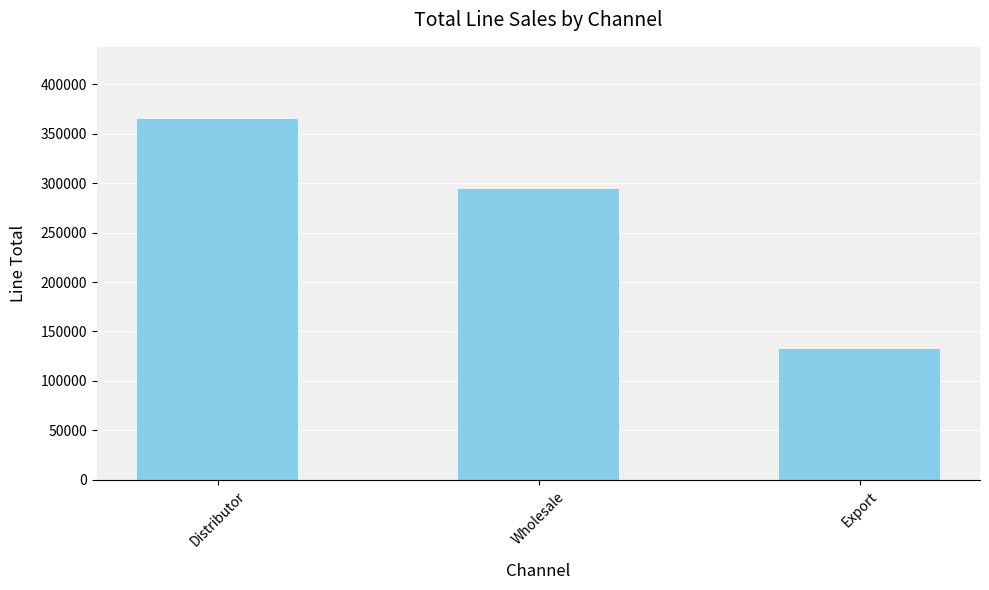

Rank the categories by value from highest to lowest.

Distributor, Wholesale, Export